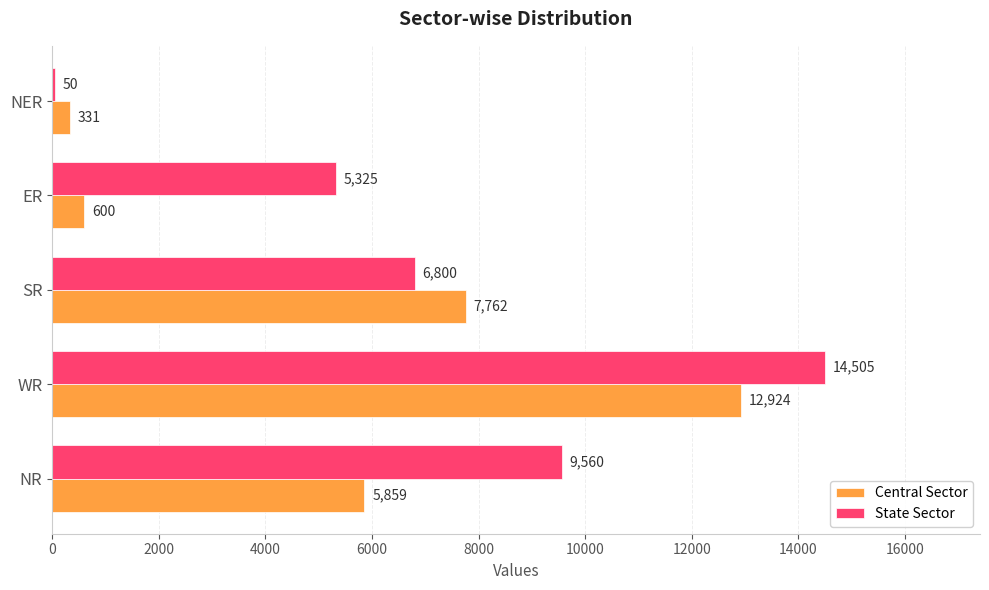

What is the maximum value shown in the chart?

14505